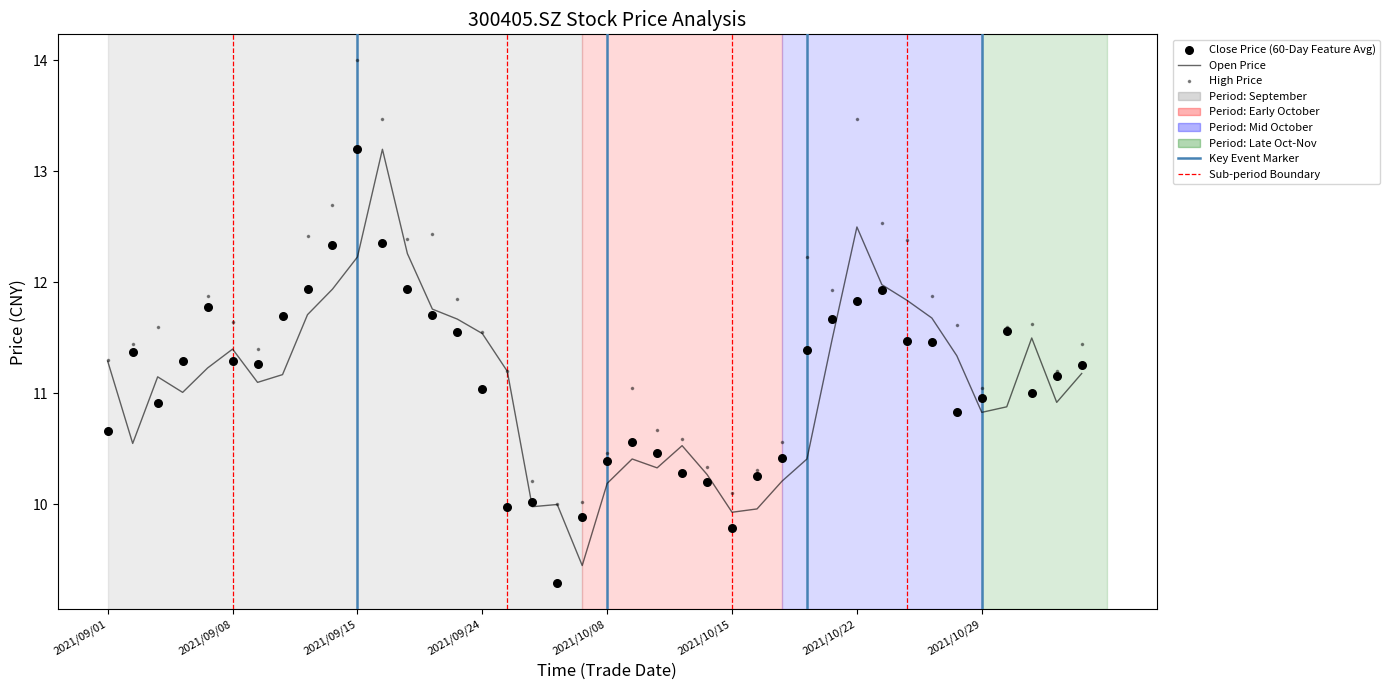

Which series has the largest total across all categories?

High Price